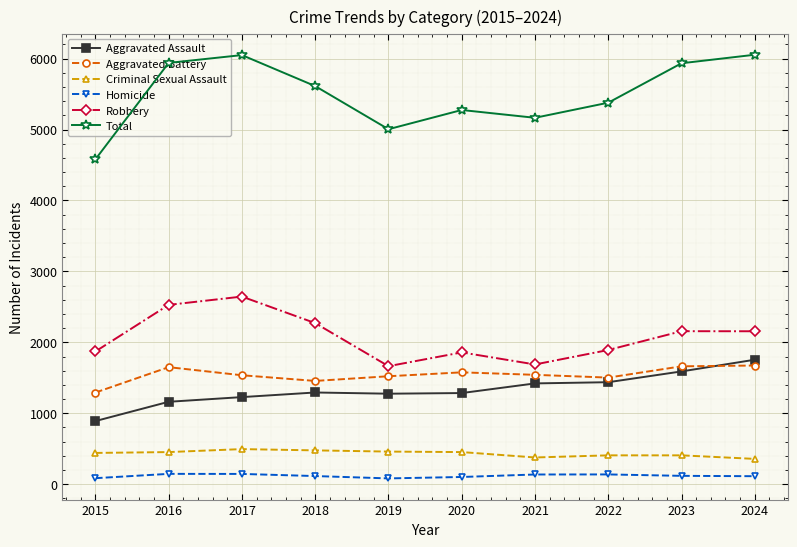

At 2016, list the series in order from largest to smallest.

Total, Robbery, Aggravated Battery, Aggravated Assault, Criminal Sexual Assault, Homicide